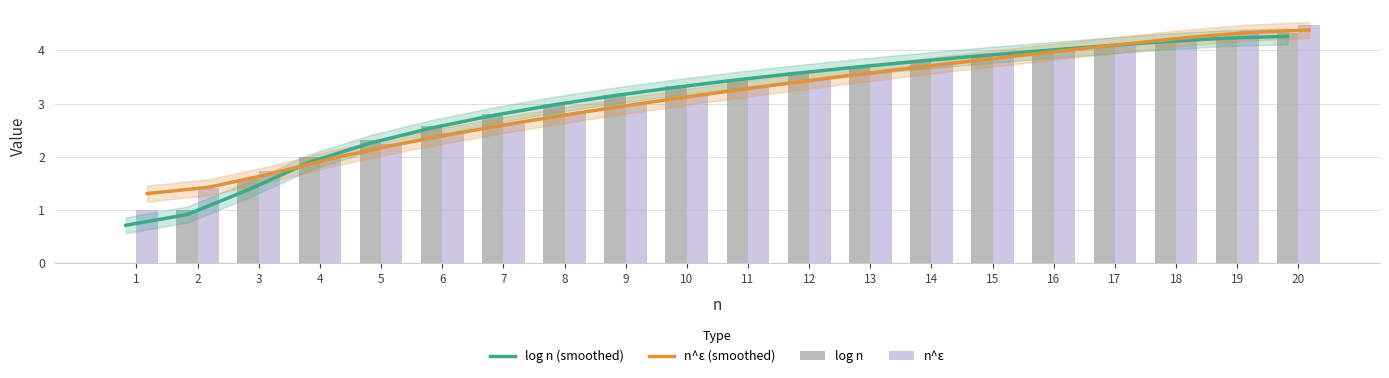

What is the difference between the highest and lowest values at 9?

0.2